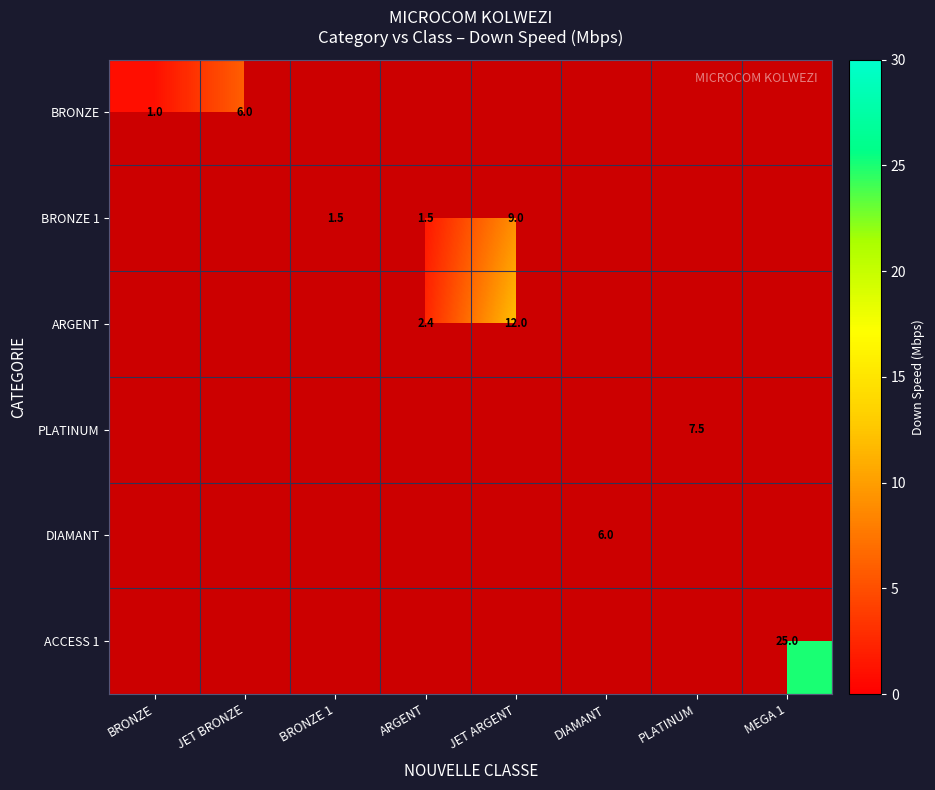

How many categories are shown in the chart?

8